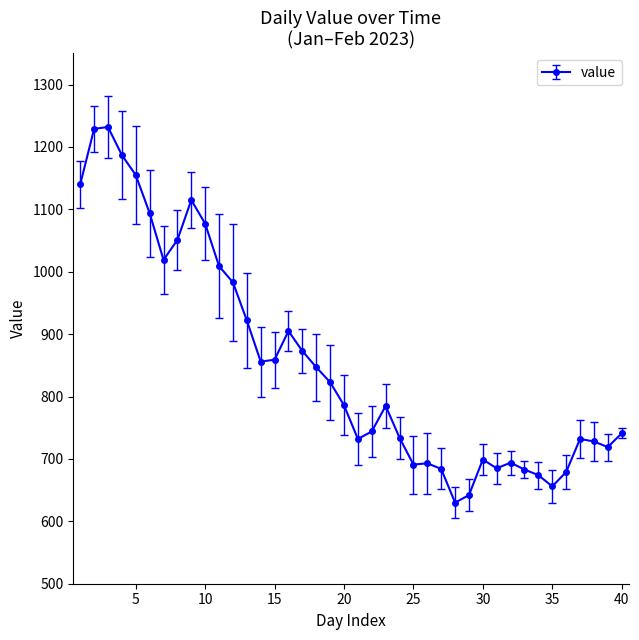

True or false: there are more than 0 points higher than both neighbors.

True